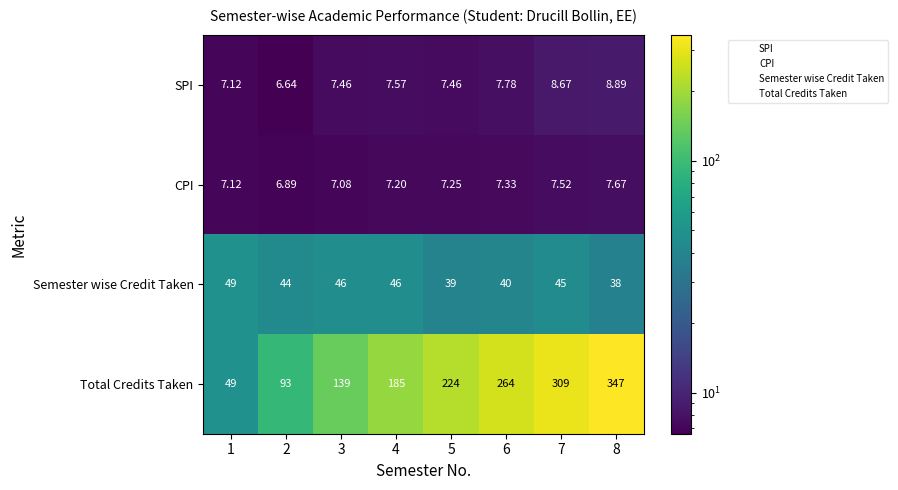

At 6, list the series in order from largest to smallest.

Total Credits Taken, Semester wise Credit Taken, SPI, CPI